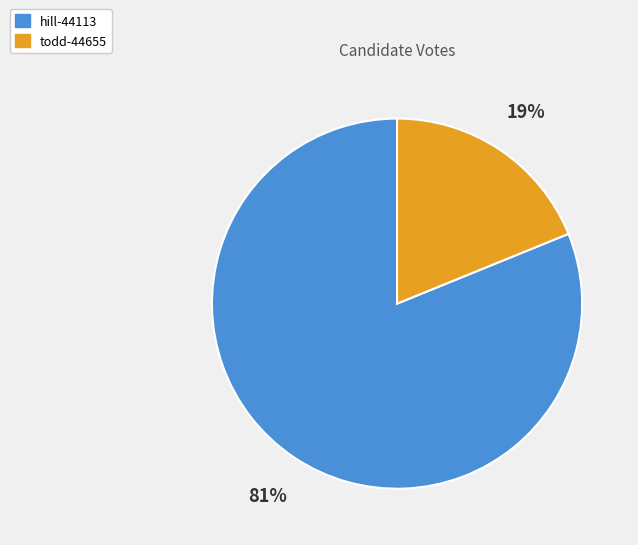

Rank the categories by value from highest to lowest.

hill-44113, todd-44655